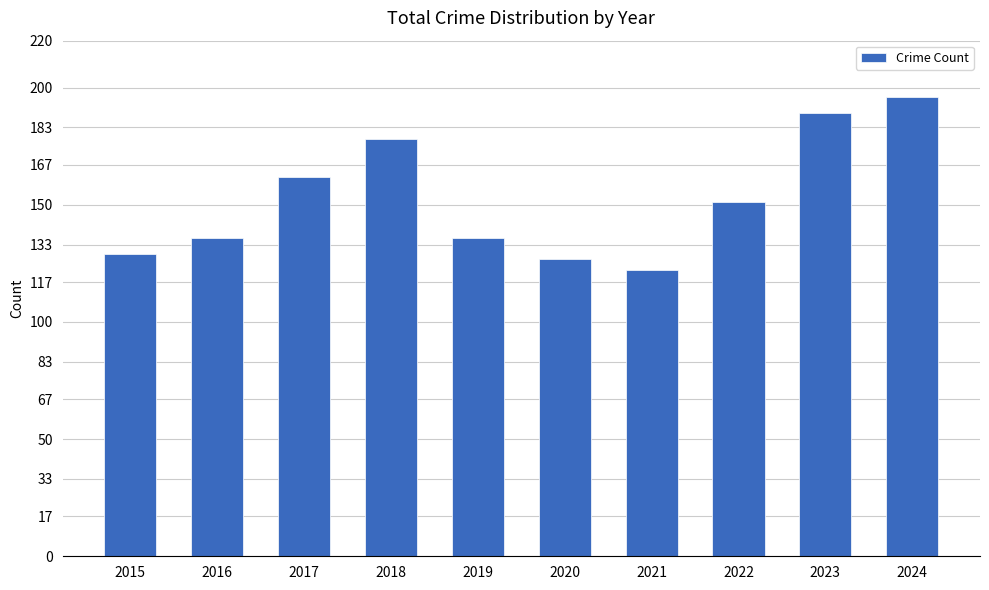

What is the sum of all values?

1526